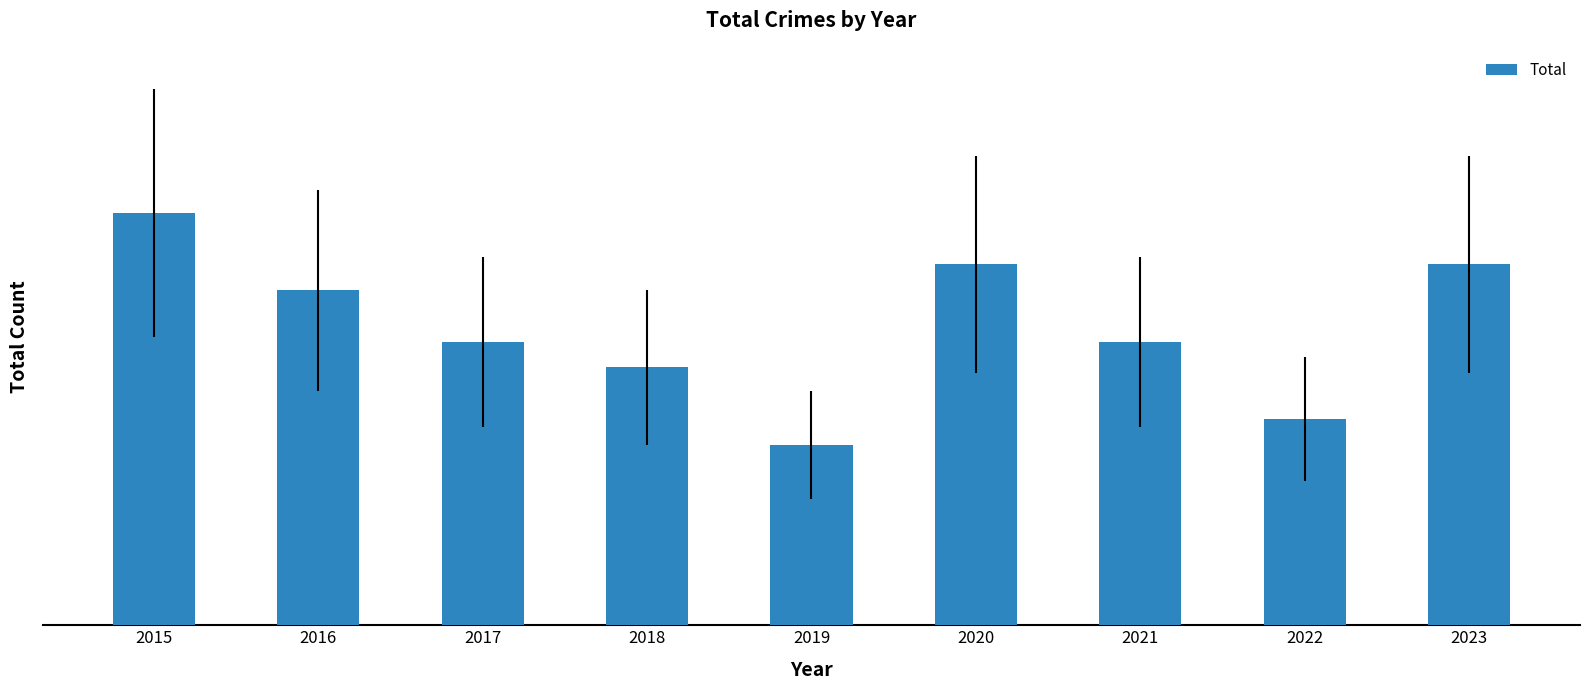

Does the chart contain any negative values?

No